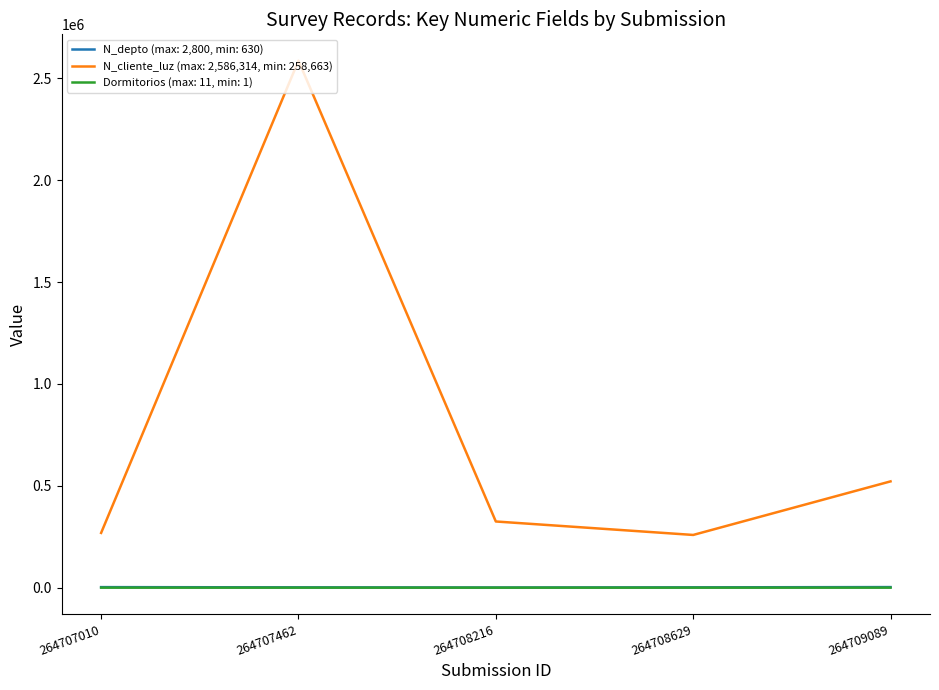

Which series has the widest spread of values?

N_cliente_luz (max: 2,586,314, min: 258,663)